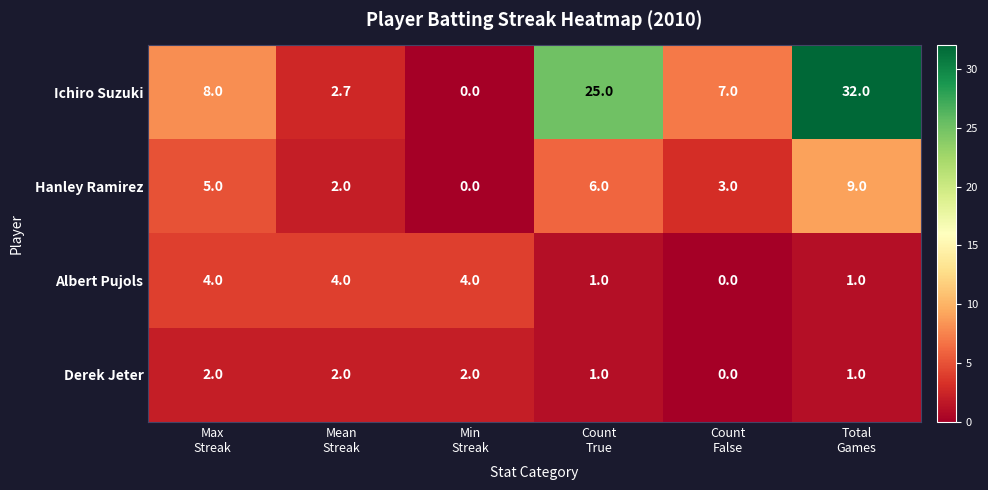

Rank the series by their maximum value, from highest to lowest.

Ichiro Suzuki, Hanley Ramirez, Albert Pujols, Derek Jeter